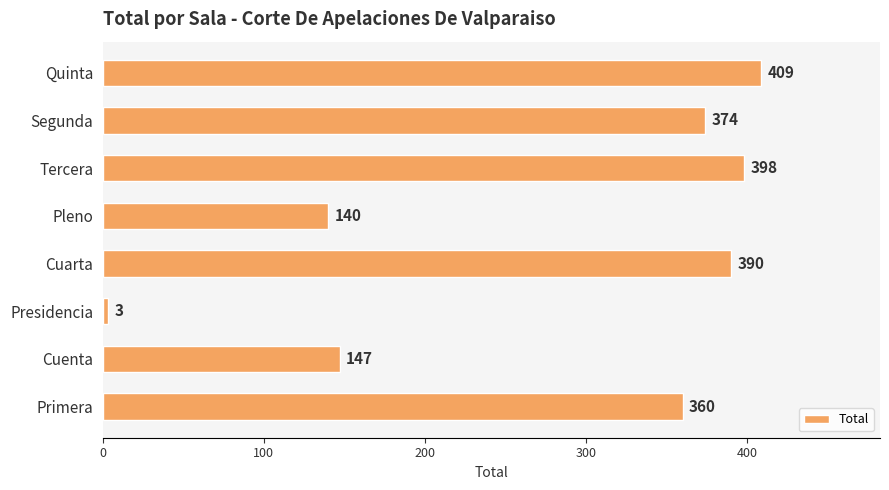

List the labels in order of value, smallest first.

Presidencia, Pleno, Cuenta, Primera, Segunda, Cuarta, Tercera, Quinta